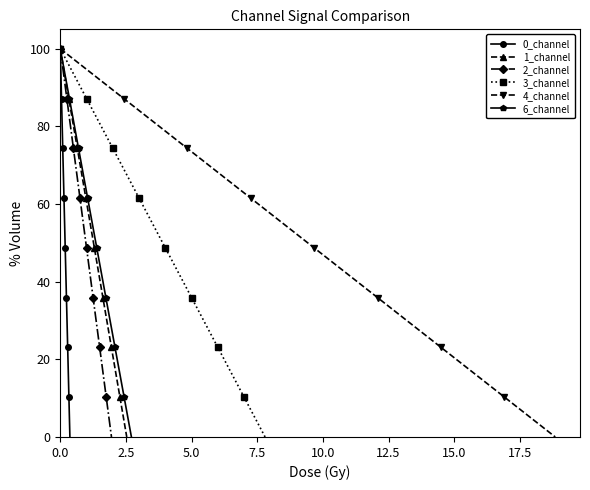

What is the highest value of the 1_channel series?

100.0